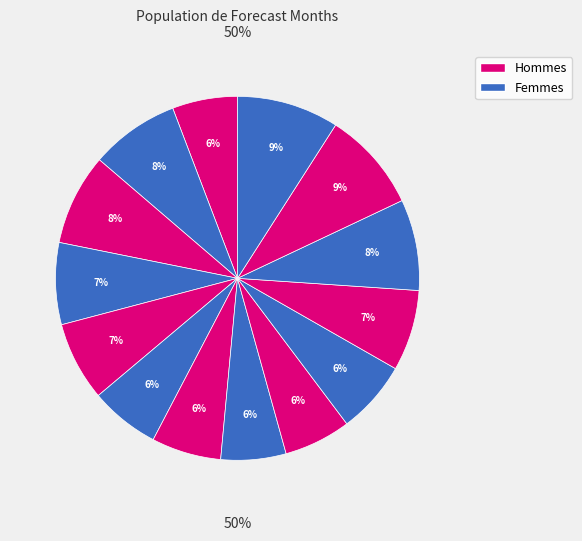

Does 3 account for over 50% of the chart?

No